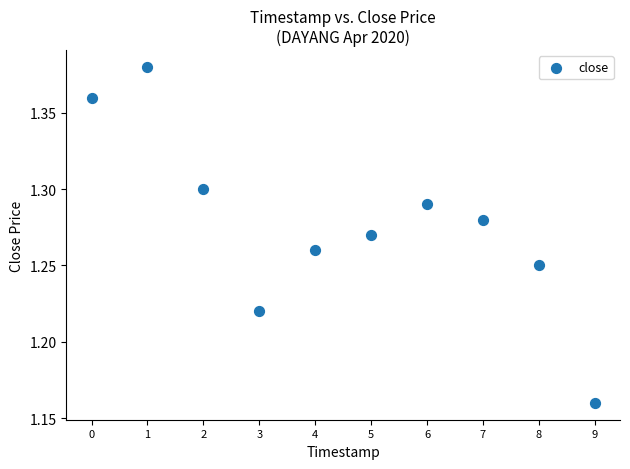

Count the number of points in this scatter plot.

10